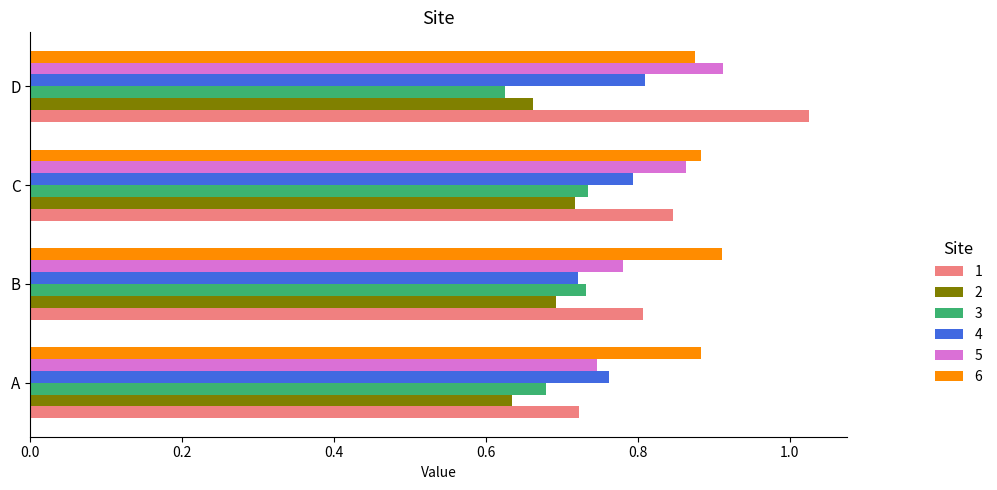

What is the sum of the 5 values at B and A?

1.5